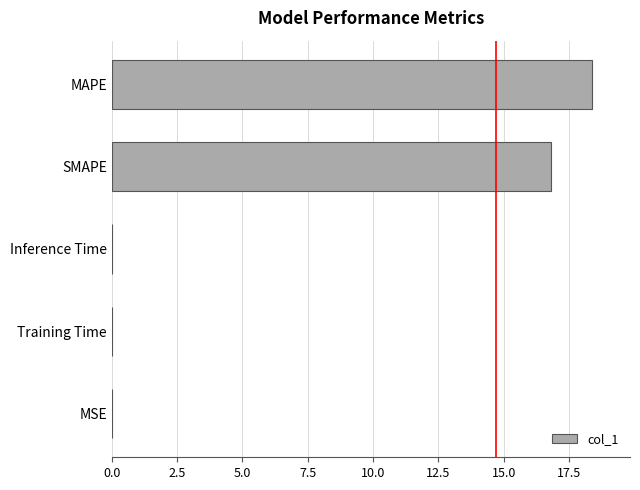

At which category does the chart reach its peak across all series?

MAPE